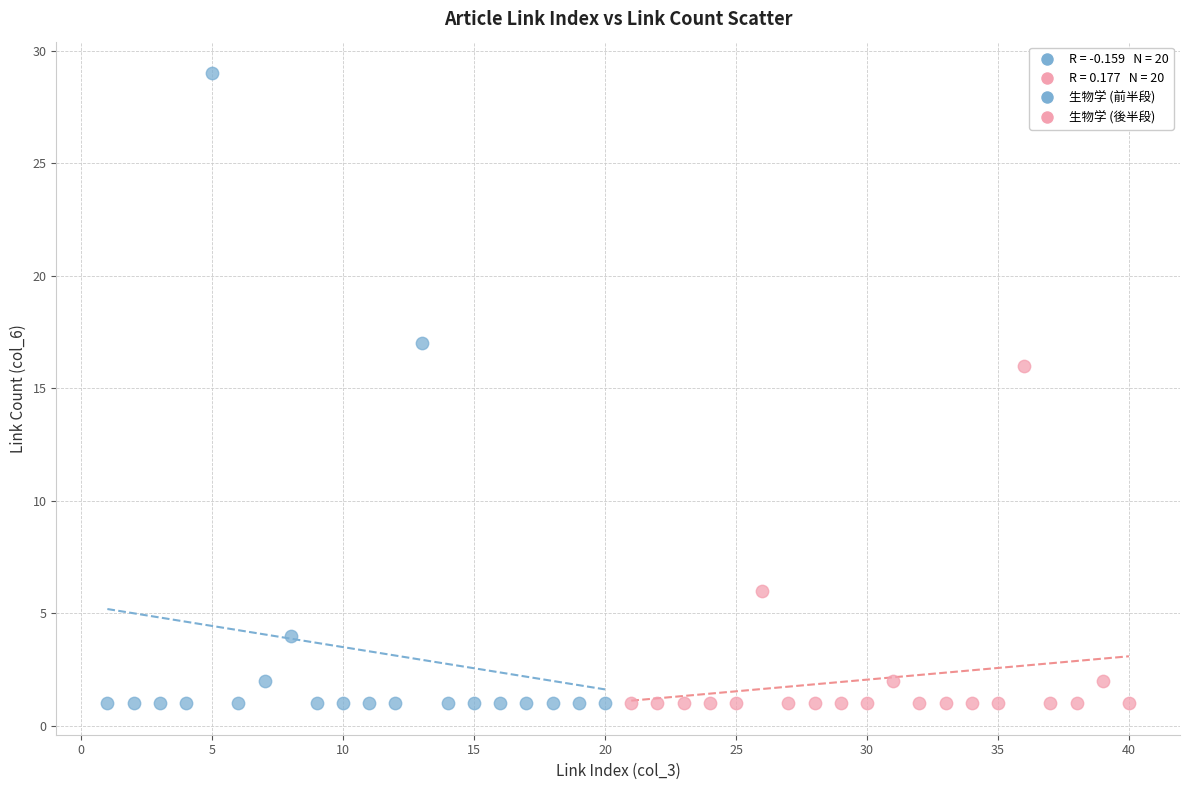

Which series has the widest spread of Y values?

生物学 (前半段)